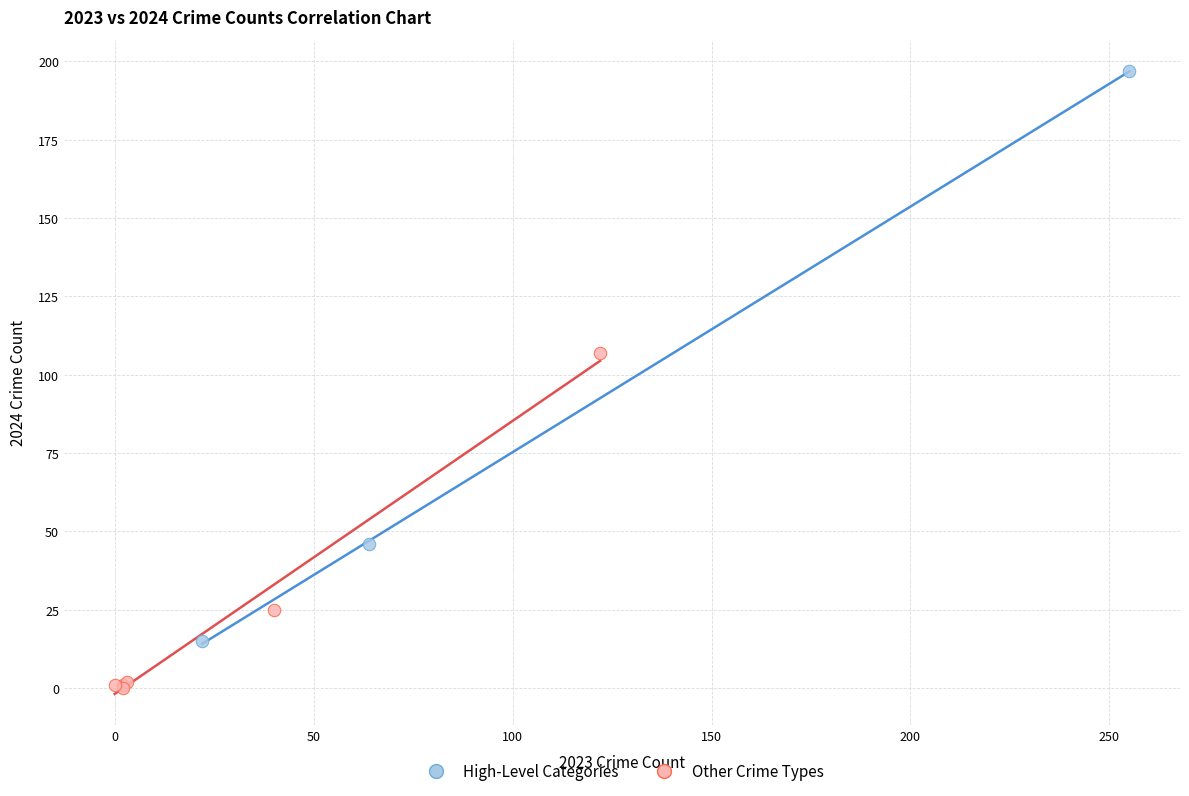

Which series has the largest Y range (max minus min)?

High-Level Categories